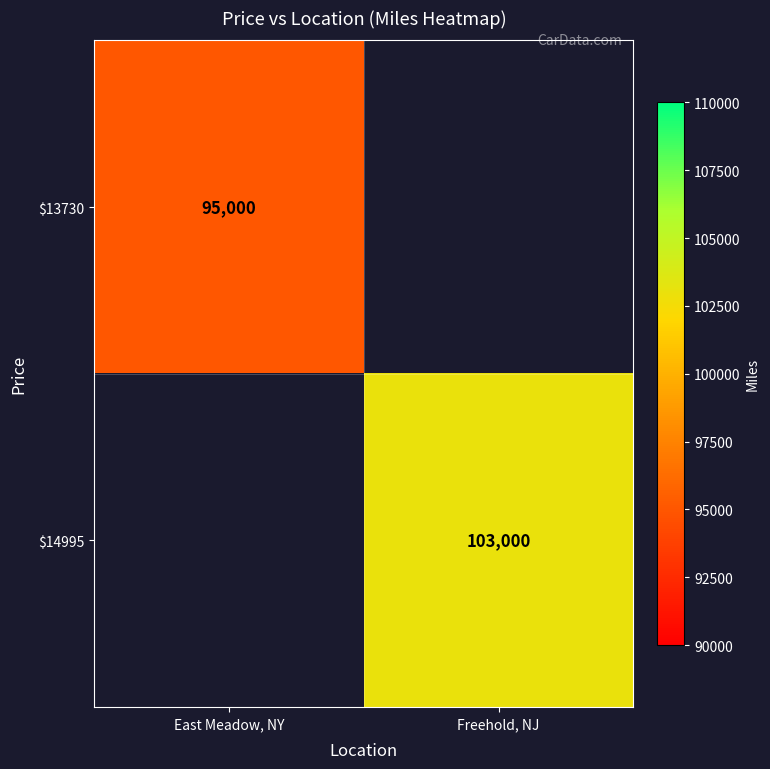

What is the greatest value displayed?

103000.0